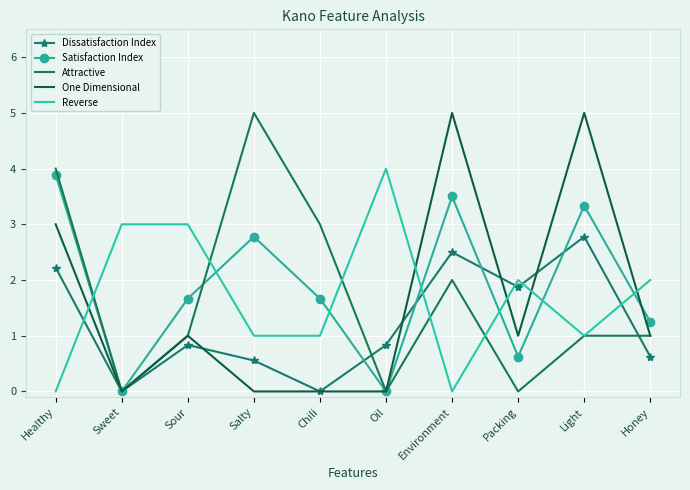

What is the spread (max minus min) of values at Light?

4.0